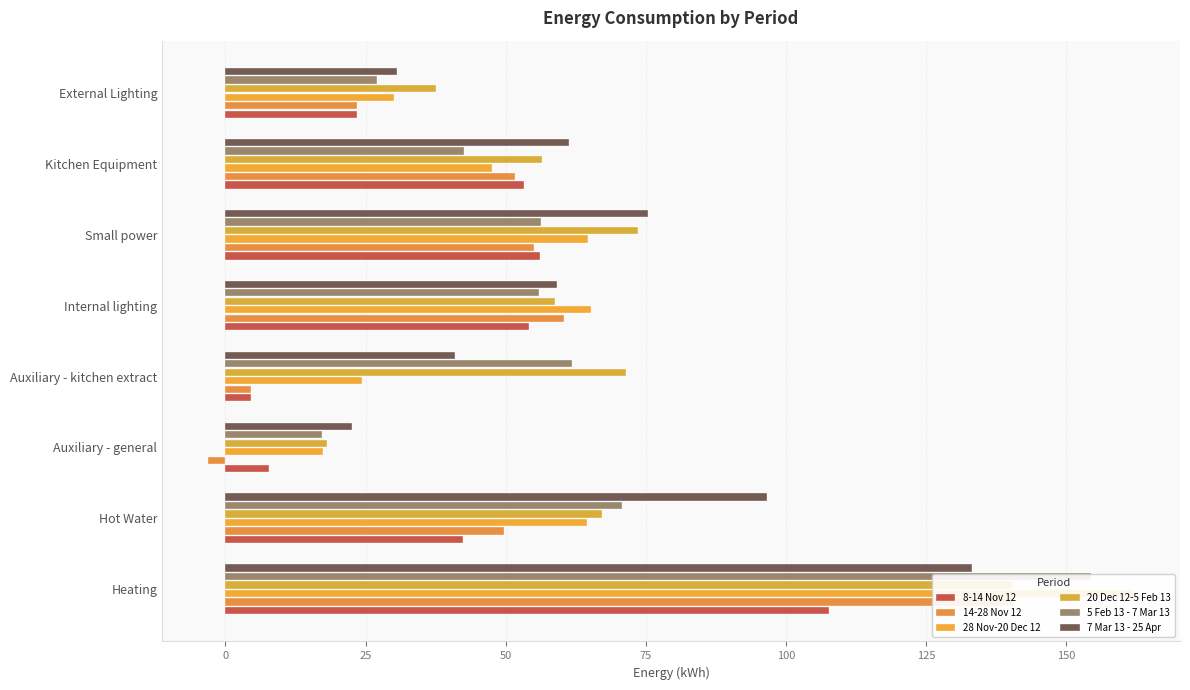

How many bars are there in total?

48